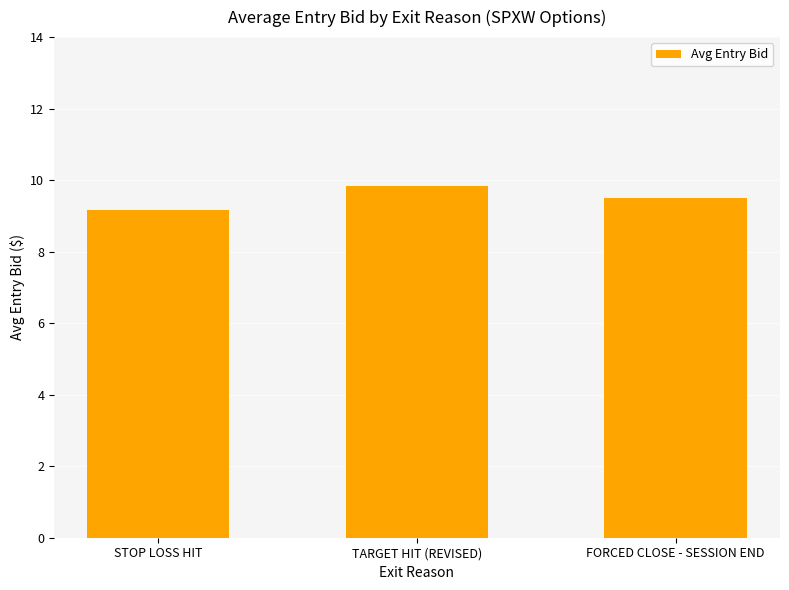

What is the label of the 1st bar from the right?

FORCED CLOSE - SESSION END